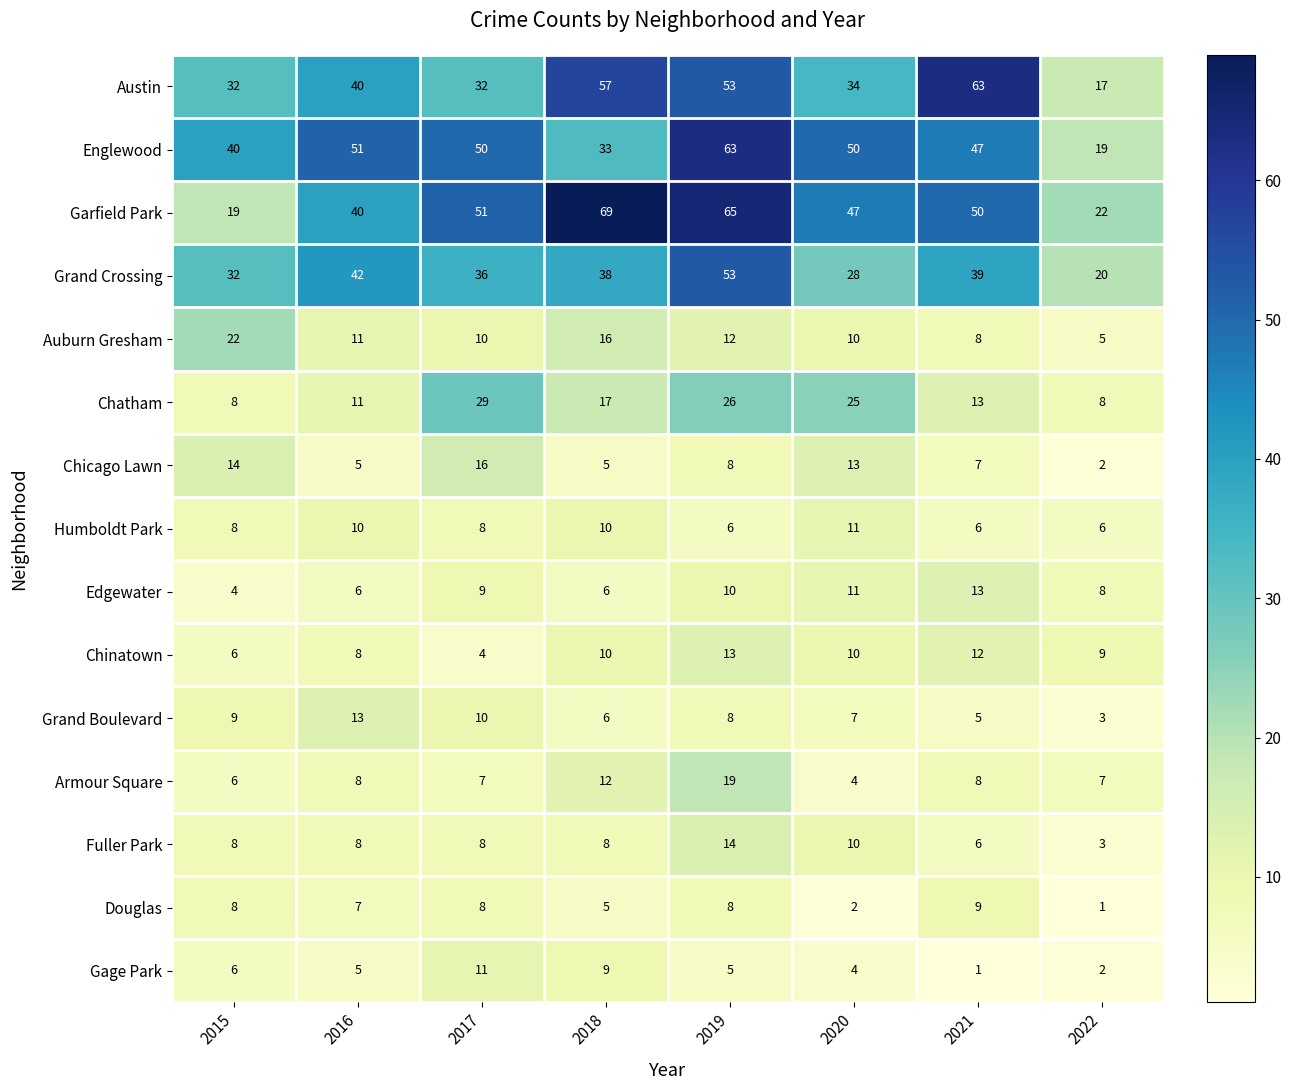

List the labels in order of Grand Crossing value, largest first.

2019, 2016, 2021, 2018, 2017, 2015, 2020, 2022